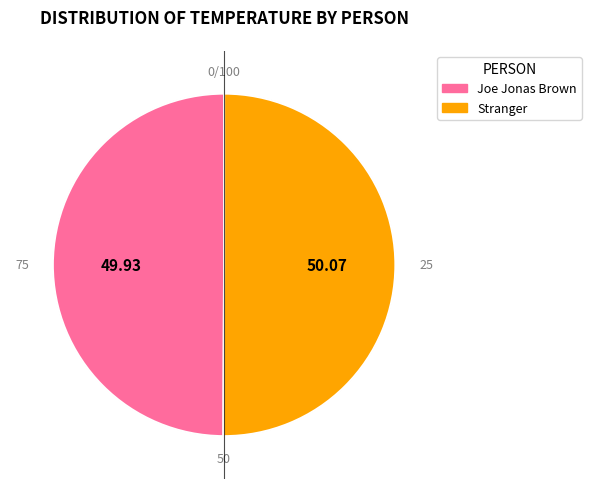

What is the majority slice?

Stranger